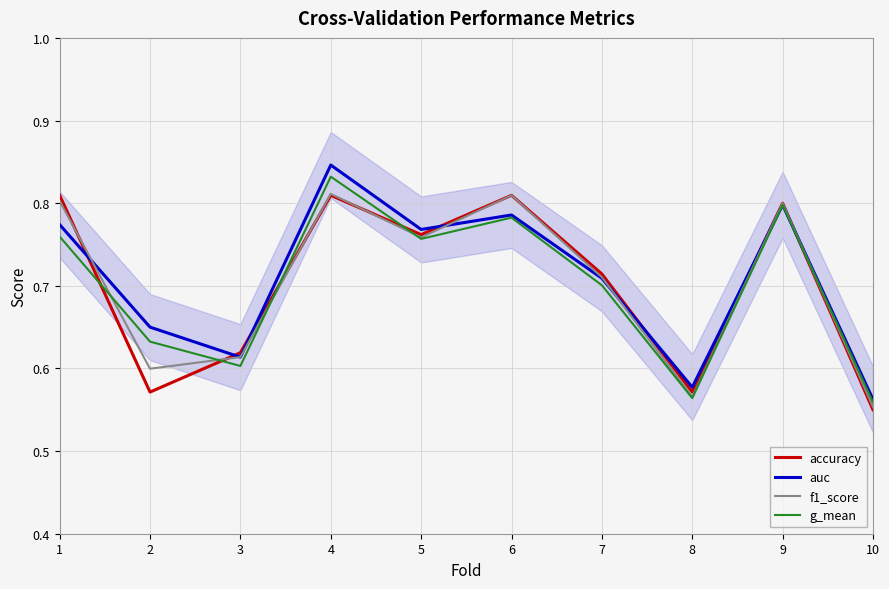

Is the value of accuracy at 9 greater than the value of f1_score at 6?

No